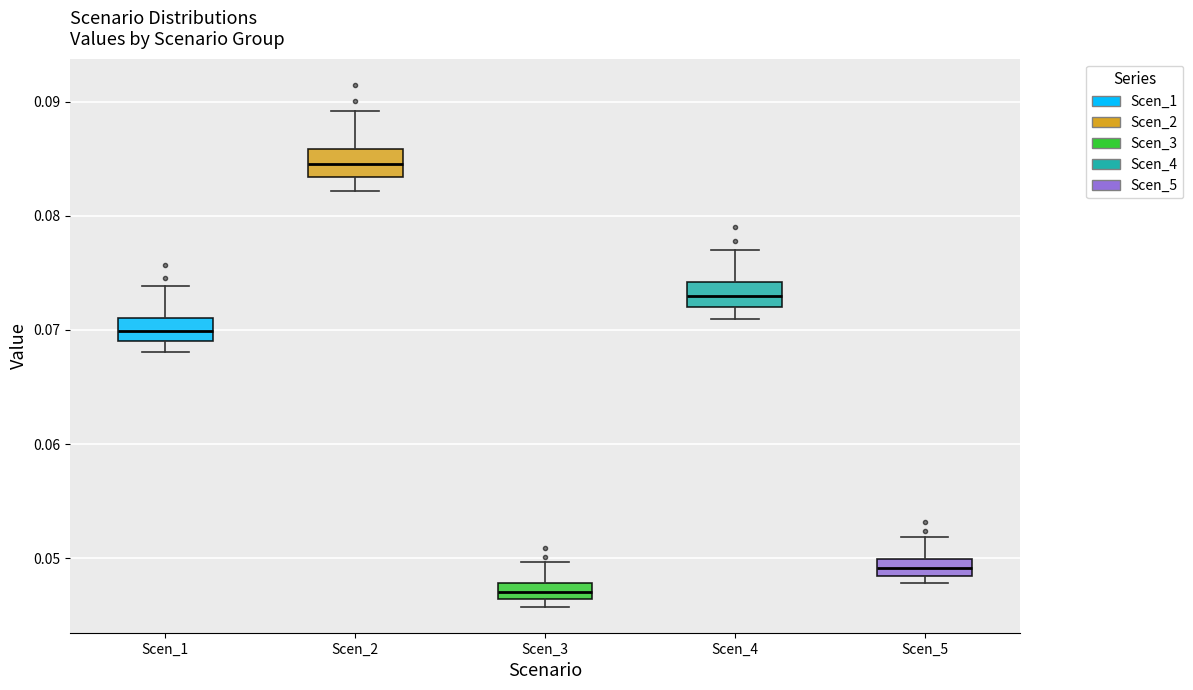

Which box has the highest median line?

Scen_2